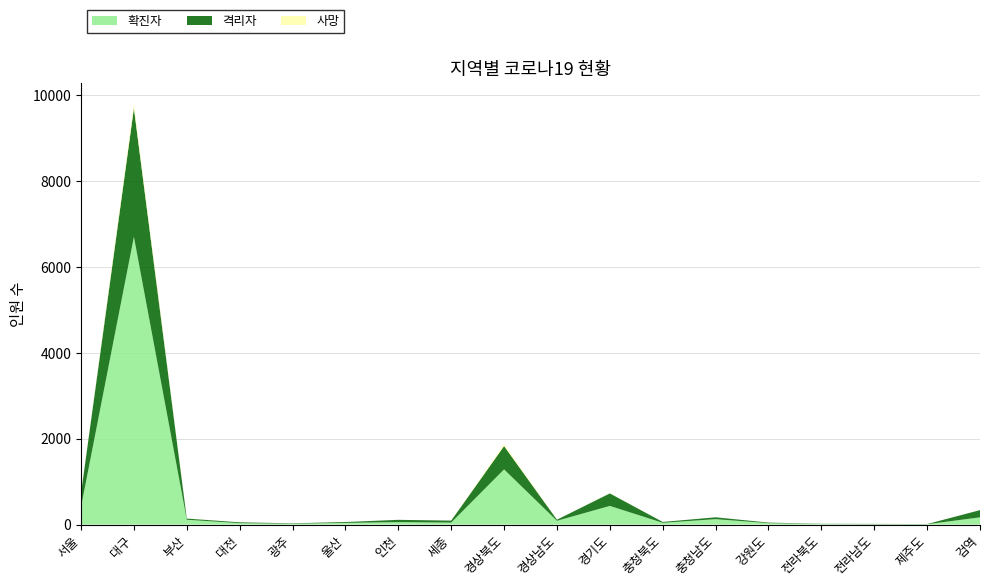

Reading left to right, extract all data points from this chart.

확진자: 서울=410	대구=6698	부산=112	대전=33	광주=20	울산=39	인천=56	세종=46	경상북도=1285	경상남도=88	경기도=434	충청북도=41	충청남도=126	강원도=33	전라북도=12	전라남도=8	제주도=8	검역=168
격리자: 서울=318	대구=2997	부산=28	대전=19	광주=9	울산=20	인천=54	세종=46	경상북도=543	경상남도=25	경기도=292	충청북도=20	충청남도=43	강원도=13	전라북도=5	전라남도=7	제주도=4	검역=168
사망: 서울=0	대구=98	부산=3	대전=0	광주=0	울산=0	인천=0	세종=0	경상북도=39	경상남도=0	경기도=5	충청북도=0	충청남도=0	강원도=0	전라북도=0	전라남도=0	제주도=0	검역=0